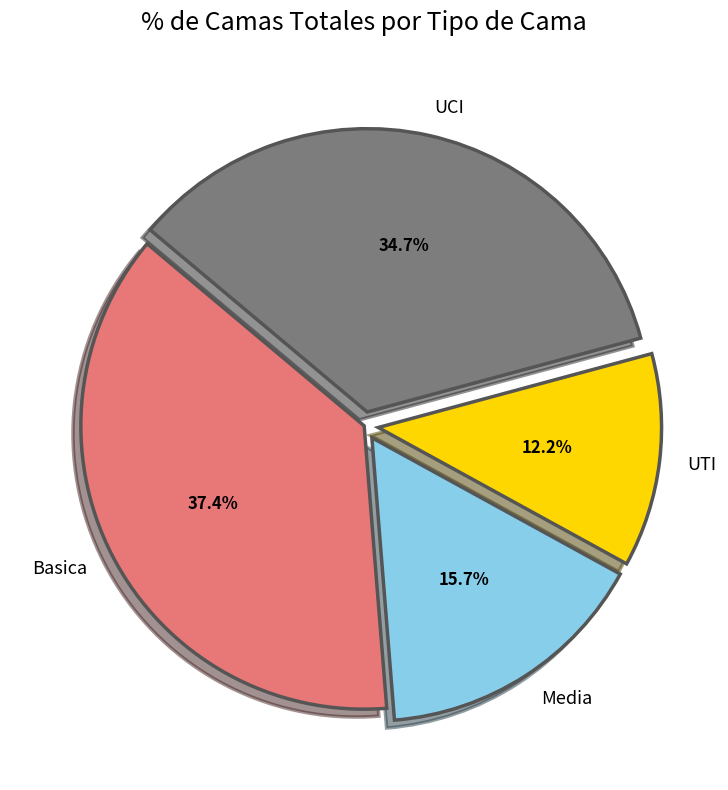

Rank the categories by value from highest to lowest.

Basica, UCI, Media, UTI